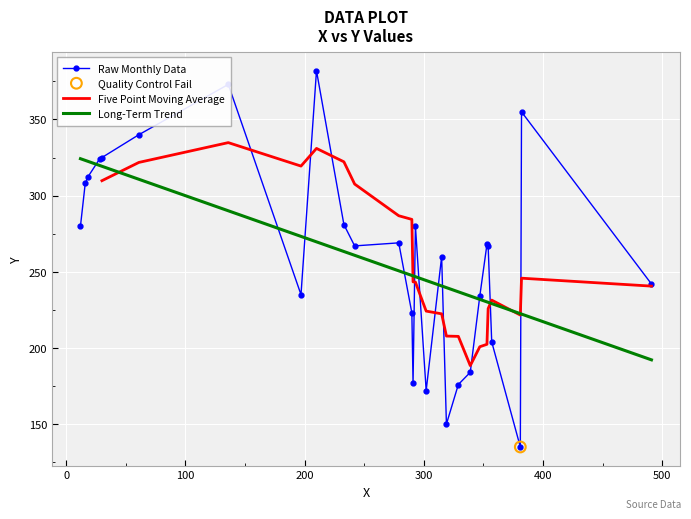

What is the change in value from 242 to 233?

+14